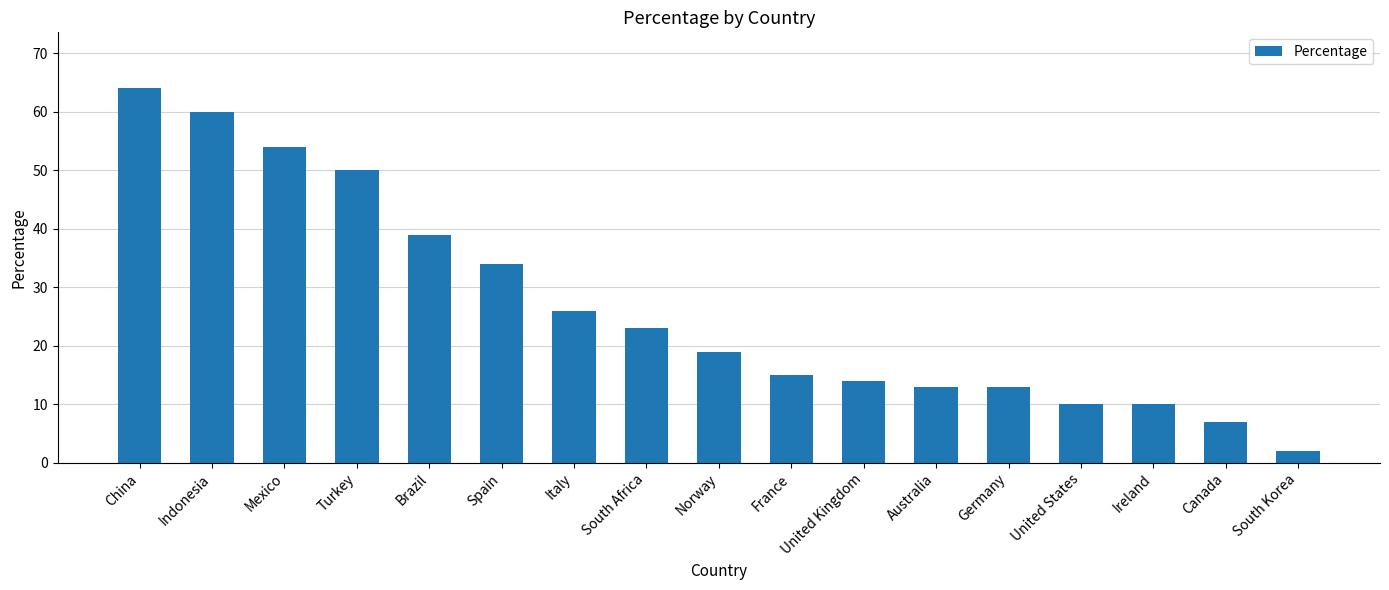

How many bars are there in total?

17